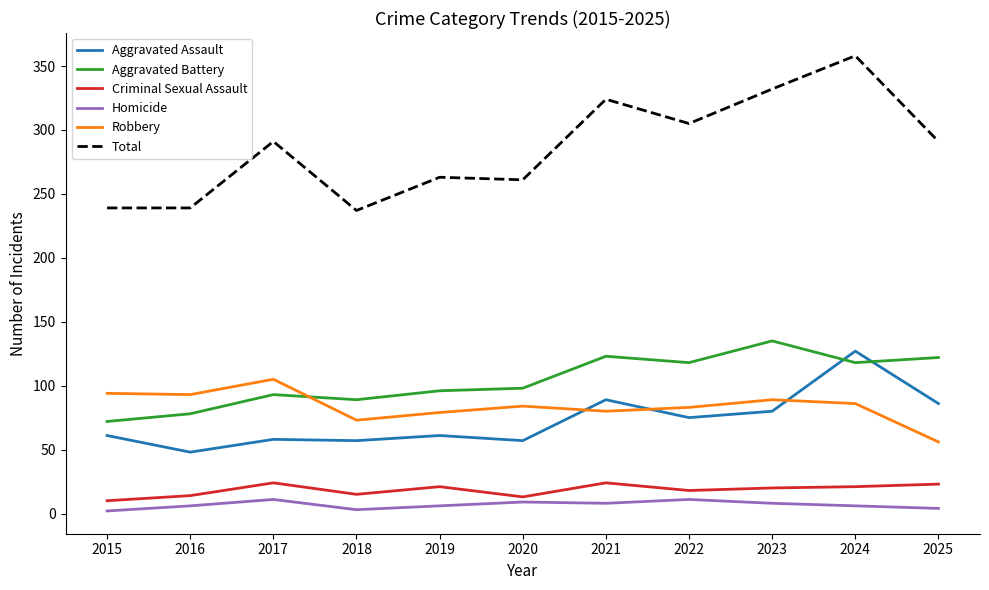

Between 2015 and 2017, which series saw the biggest shift?

Total